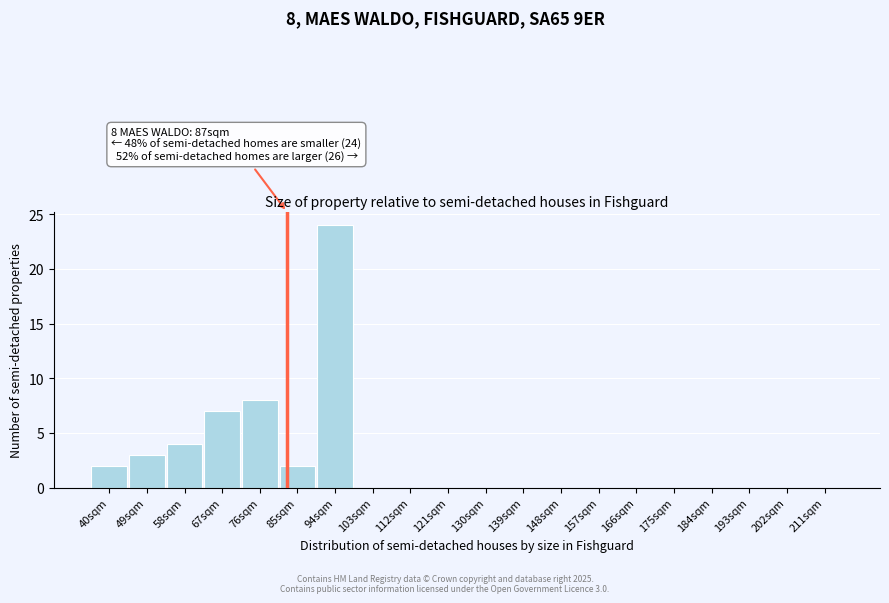

Reading right to left, list all the values displayed in this chart.

211sqm=0	202sqm=0	193sqm=0	184sqm=0	175sqm=0	166sqm=0	157sqm=0	148sqm=0	139sqm=0	130sqm=0	121sqm=0	112sqm=0	103sqm=0	94sqm=24	85sqm=2	76sqm=8	67sqm=7	58sqm=4	49sqm=3	40sqm=2